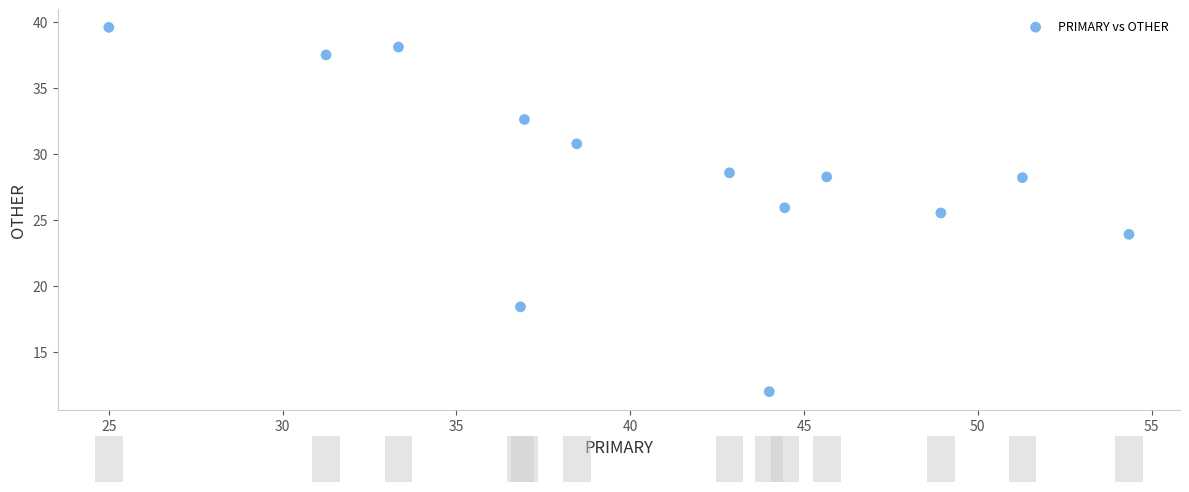

What Y value in the scatter plot is closest to 25?

25.5